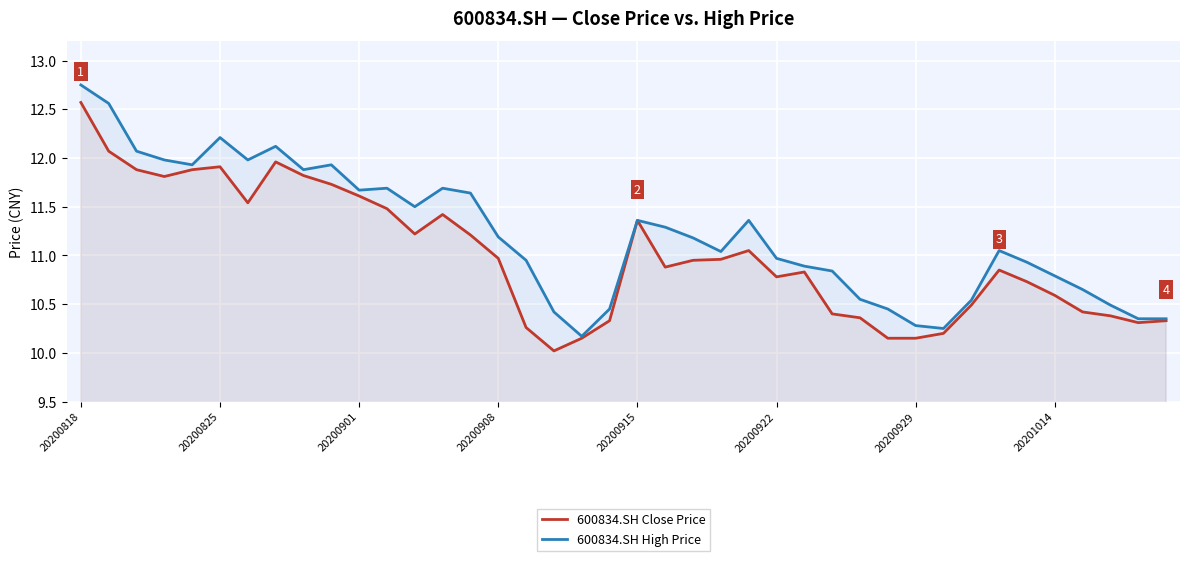

What is the smallest value displayed?

10.0